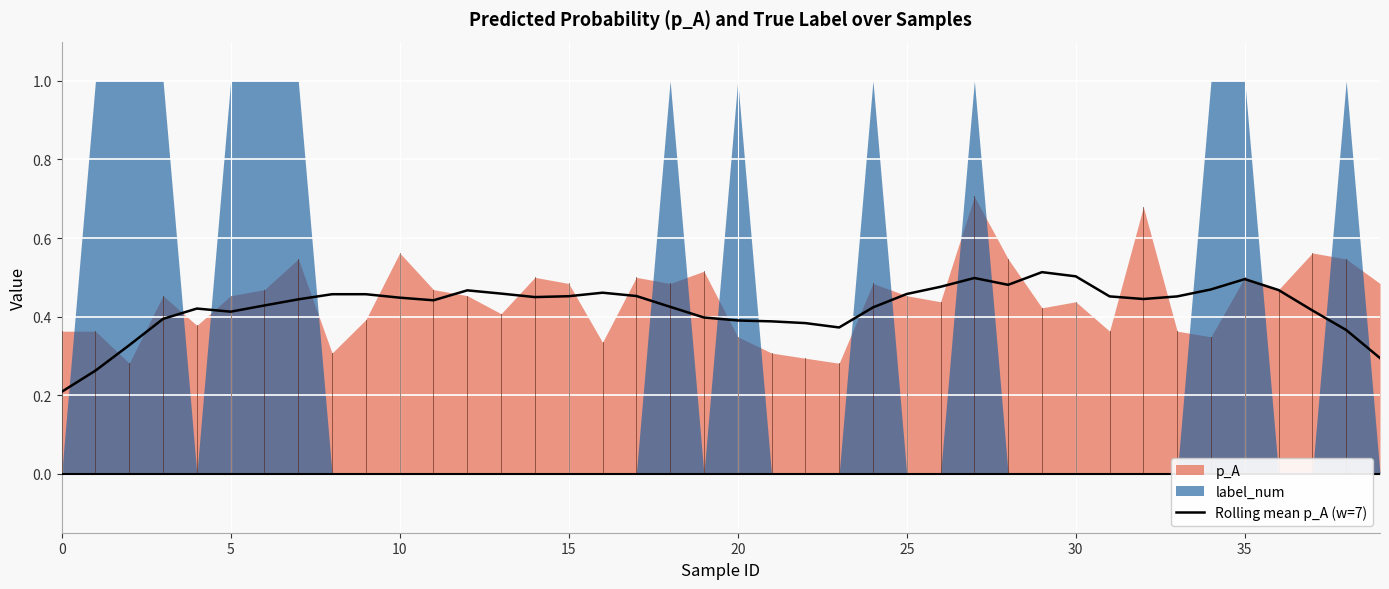

How many lines are shown in the chart?

1